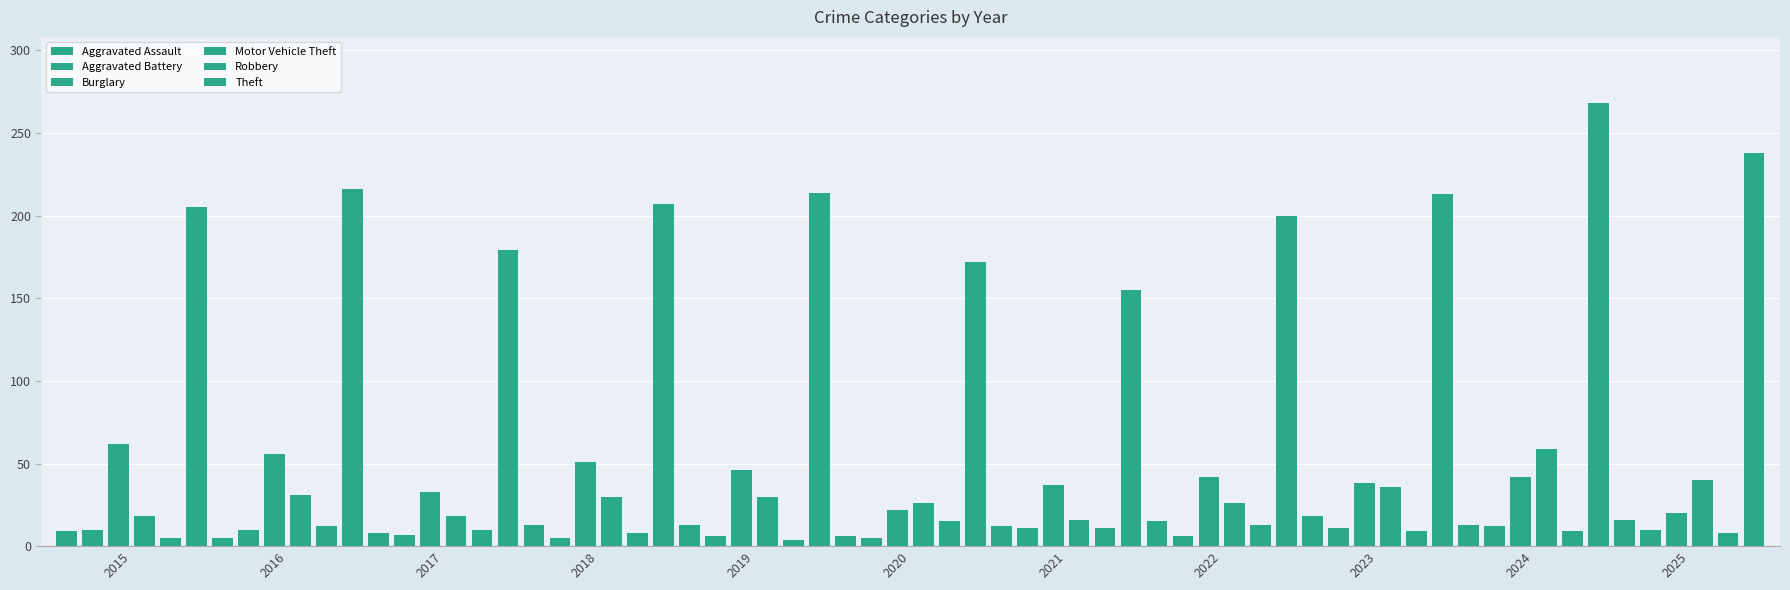

How many data points does each series have?

11